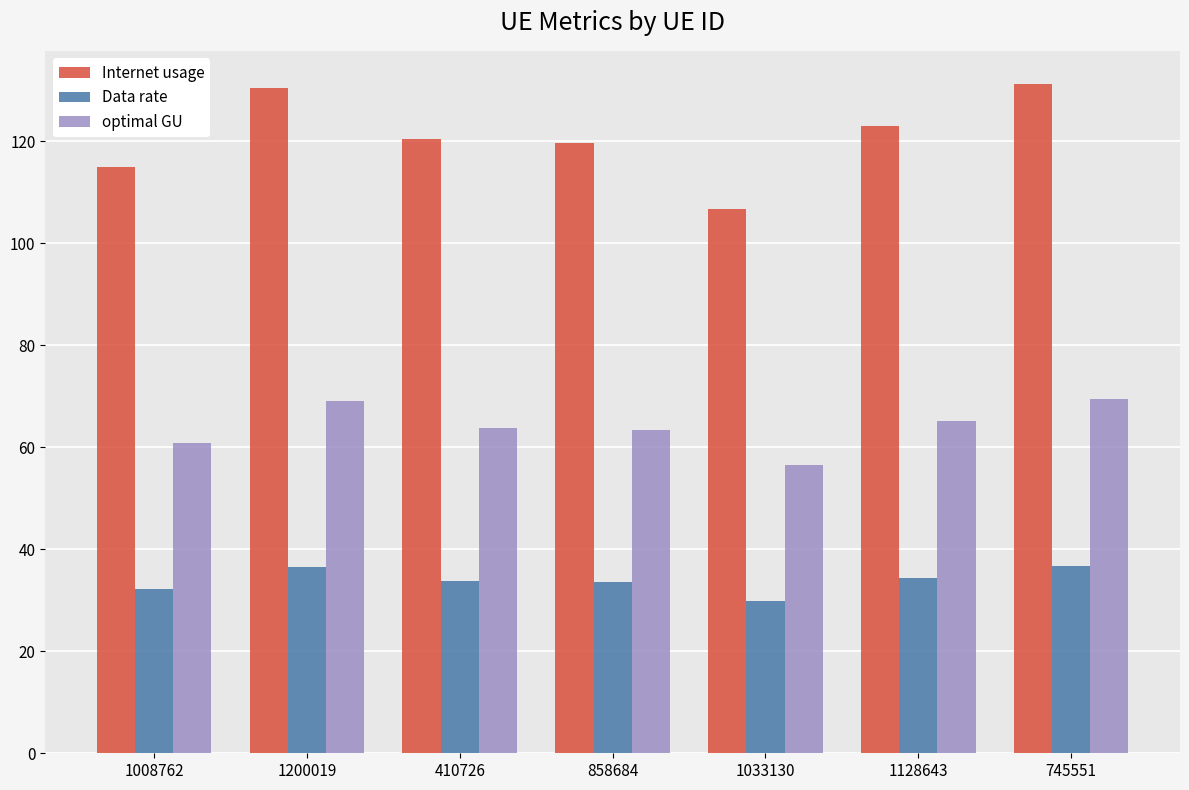

Which series has the largest range (max minus min)?

Internet usage